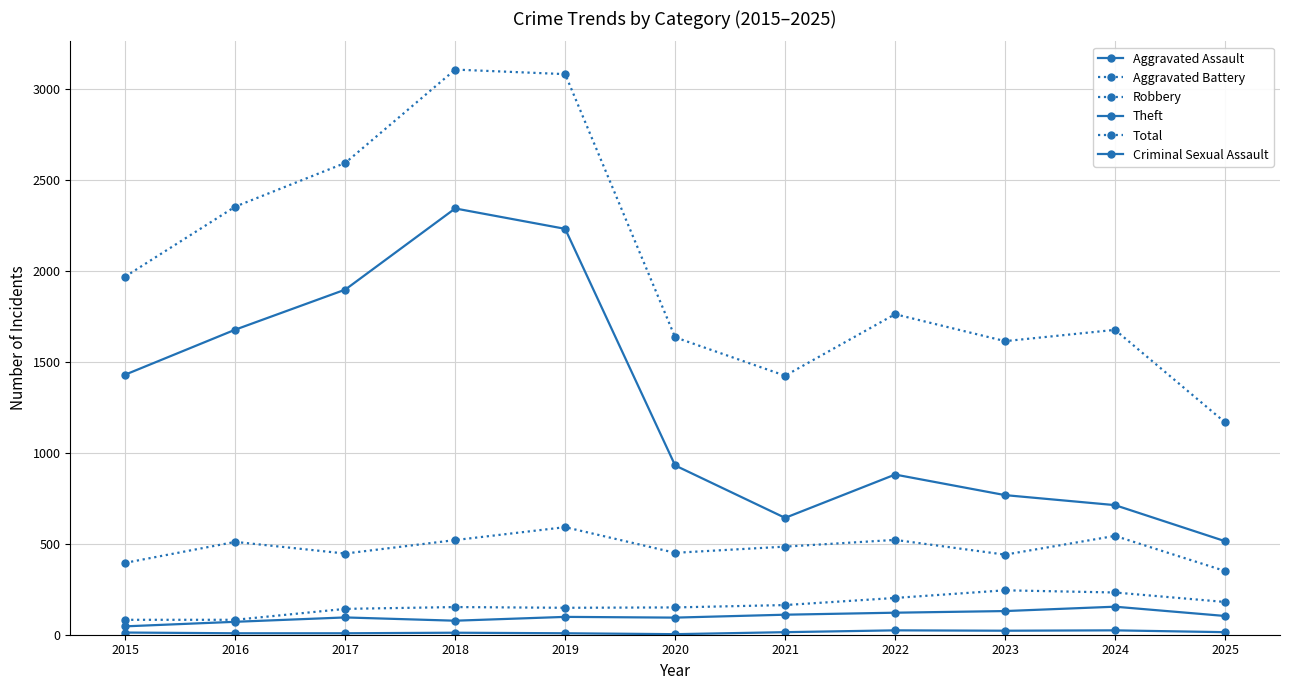

Is this an area chart (filled region under the line)?

No